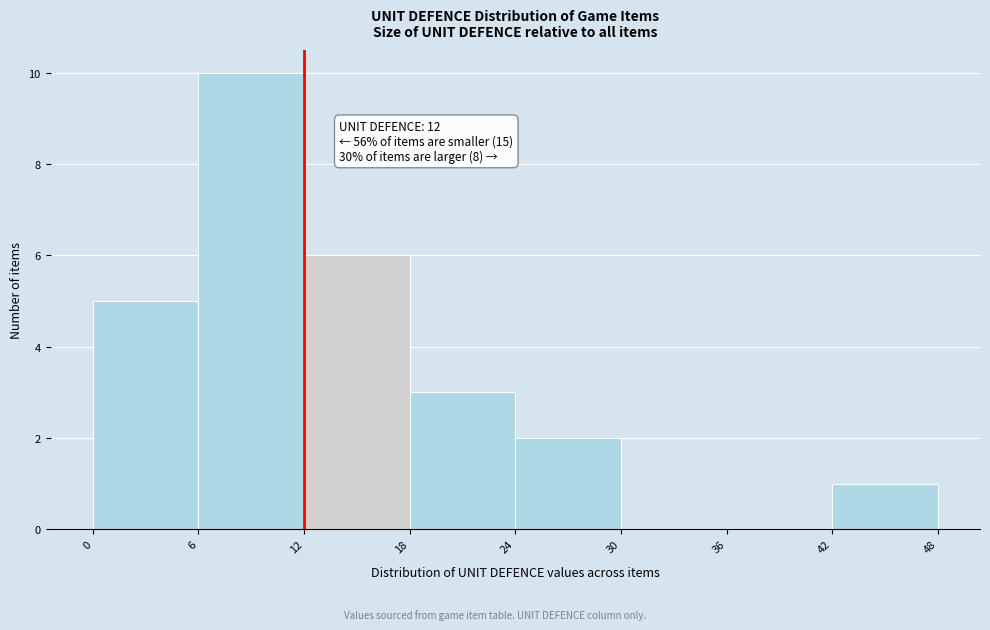

Over which range of the x-axis is the bar tallest?

6 to 12